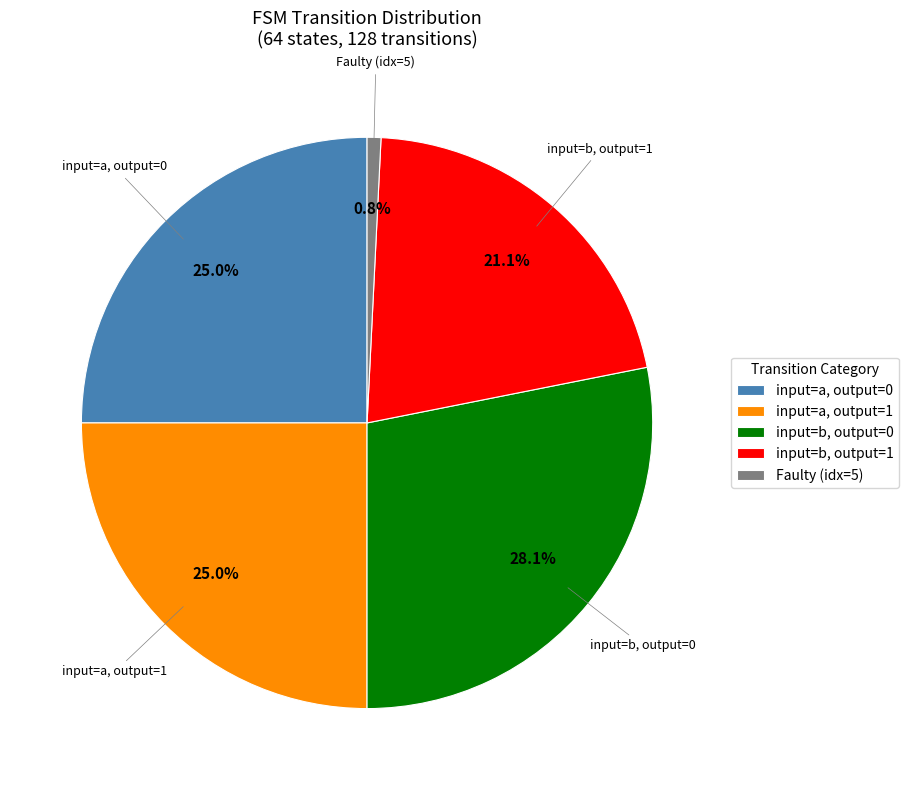

How many slices are in this pie chart?

5